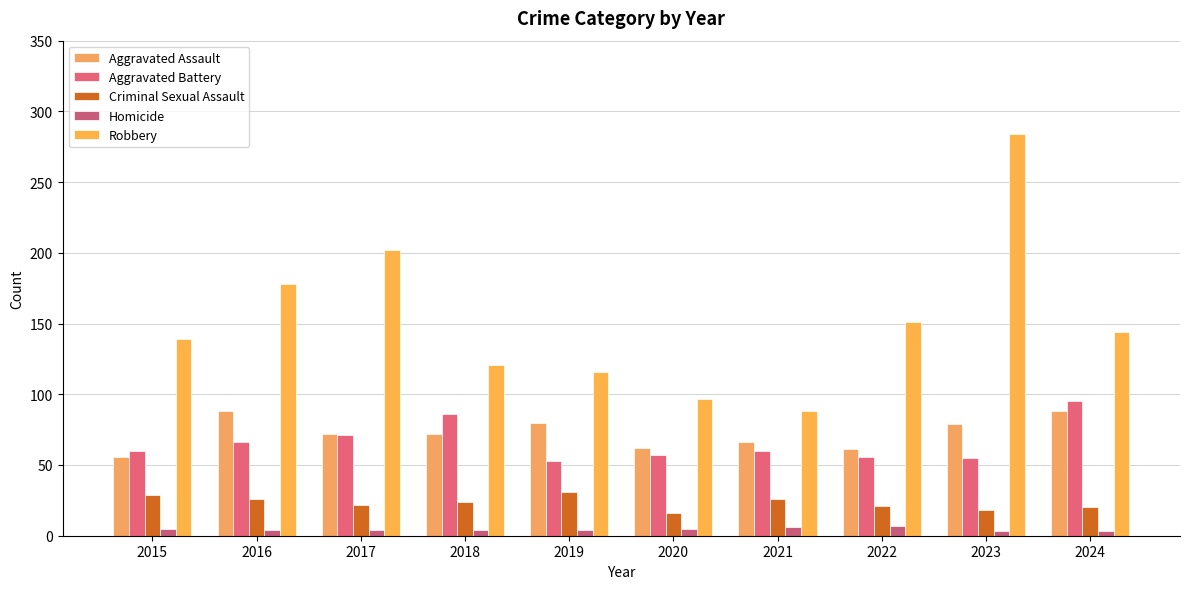

What is the difference between the highest and lowest values at 2022?

144